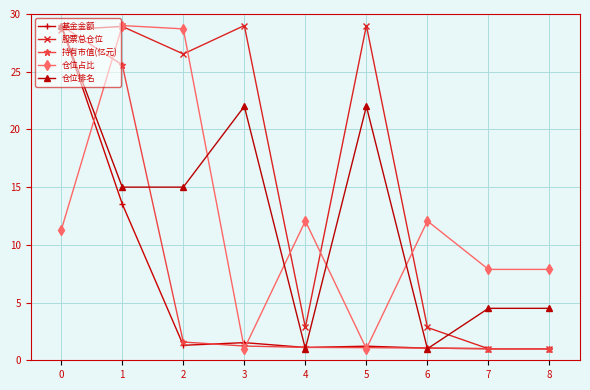

What is the sum of all 股票总仓位 values?

149.8